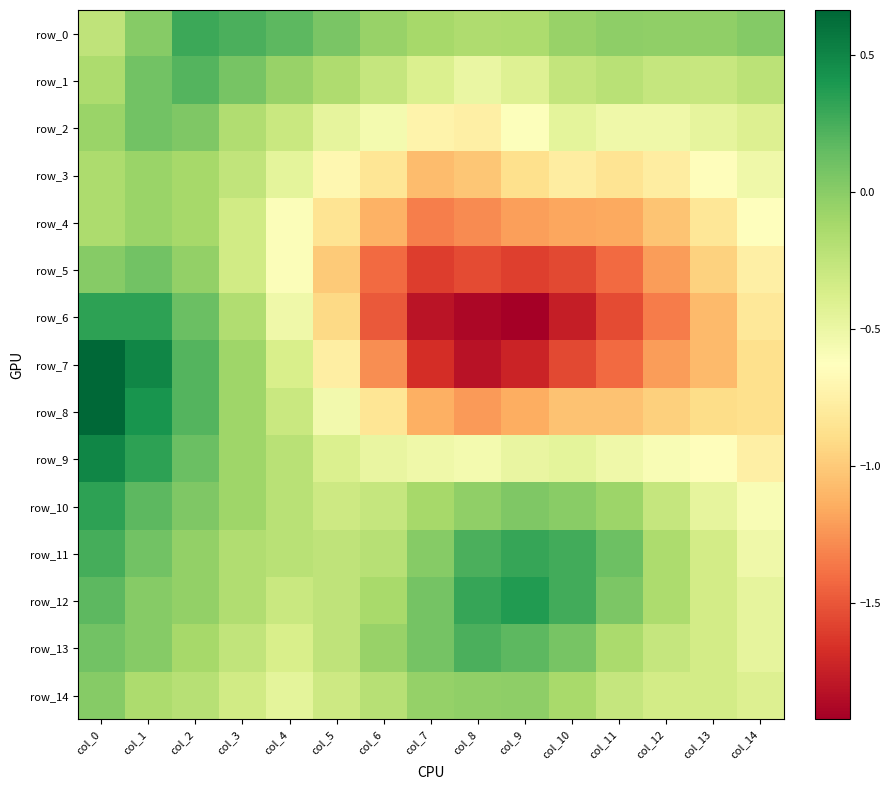

Reading left to right, transcribe all the data shown in this chart.

row_0: col_0=-0.2	col_1=0.0	col_2=0.3	col_3=0.2	col_4=0.2	col_5=0.1	col_6=-0.1	col_7=-0.1	col_8=-0.2	col_9=-0.2	col_10=-0.1	col_11=-0.0	col_12=-0.0	col_13=-0.0	col_14=0.0
row_1: col_0=-0.2	col_1=0.1	col_2=0.2	col_3=0.1	col_4=-0.1	col_5=-0.2	col_6=-0.3	col_7=-0.4	col_8=-0.5	col_9=-0.4	col_10=-0.3	col_11=-0.2	col_12=-0.3	col_13=-0.3	col_14=-0.2
row_2: col_0=-0.1	col_1=0.1	col_2=0.0	col_3=-0.2	col_4=-0.3	col_5=-0.5	col_6=-0.6	col_7=-0.7	col_8=-0.8	col_9=-0.6	col_10=-0.5	col_11=-0.5	col_12=-0.5	col_13=-0.5	col_14=-0.4
row_3: col_0=-0.2	col_1=-0.1	col_2=-0.1	col_3=-0.3	col_4=-0.4	col_5=-0.7	col_6=-0.8	col_7=-1.1	col_8=-1.0	col_9=-0.9	col_10=-0.8	col_11=-0.8	col_12=-0.8	col_13=-0.6	col_14=-0.5
row_4: col_0=-0.2	col_1=-0.1	col_2=-0.1	col_3=-0.3	col_4=-0.6	col_5=-0.8	col_6=-1.1	col_7=-1.3	col_8=-1.3	col_9=-1.2	col_10=-1.2	col_11=-1.2	col_12=-1.0	col_13=-0.8	col_14=-0.6
row_5: col_0=0.0	col_1=0.1	col_2=-0.0	col_3=-0.3	col_4=-0.6	col_5=-1.0	col_6=-1.4	col_7=-1.6	col_8=-1.6	col_9=-1.6	col_10=-1.6	col_11=-1.4	col_12=-1.2	col_13=-1.0	col_14=-0.8
row_6: col_0=0.3	col_1=0.3	col_2=0.1	col_3=-0.2	col_4=-0.5	col_5=-0.9	col_6=-1.5	col_7=-1.8	col_8=-1.9	col_9=-1.9	col_10=-1.8	col_11=-1.5	col_12=-1.3	col_13=-1.1	col_14=-0.8
row_7: col_0=0.7	col_1=0.5	col_2=0.2	col_3=-0.1	col_4=-0.4	col_5=-0.8	col_6=-1.3	col_7=-1.7	col_8=-1.8	col_9=-1.7	col_10=-1.6	col_11=-1.4	col_12=-1.2	col_13=-1.1	col_14=-0.9
row_8: col_0=0.7	col_1=0.4	col_2=0.2	col_3=-0.1	col_4=-0.3	col_5=-0.5	col_6=-0.8	col_7=-1.1	col_8=-1.2	col_9=-1.1	col_10=-1.0	col_11=-1.0	col_12=-1.0	col_13=-0.9	col_14=-0.9
row_9: col_0=0.5	col_1=0.3	col_2=0.1	col_3=-0.1	col_4=-0.2	col_5=-0.4	col_6=-0.5	col_7=-0.5	col_8=-0.6	col_9=-0.5	col_10=-0.5	col_11=-0.5	col_12=-0.6	col_13=-0.6	col_14=-0.8
row_10: col_0=0.3	col_1=0.2	col_2=0.0	col_3=-0.1	col_4=-0.2	col_5=-0.3	col_6=-0.3	col_7=-0.1	col_8=-0.0	col_9=0.0	col_10=0.0	col_11=-0.1	col_12=-0.3	col_13=-0.5	col_14=-0.6
row_11: col_0=0.3	col_1=0.1	col_2=-0.0	col_3=-0.2	col_4=-0.2	col_5=-0.2	col_6=-0.2	col_7=0.0	col_8=0.2	col_9=0.3	col_10=0.3	col_11=0.1	col_12=-0.1	col_13=-0.3	col_14=-0.5
row_12: col_0=0.2	col_1=0.0	col_2=-0.0	col_3=-0.2	col_4=-0.3	col_5=-0.2	col_6=-0.1	col_7=0.1	col_8=0.3	col_9=0.4	col_10=0.3	col_11=0.0	col_12=-0.1	col_13=-0.3	col_14=-0.5
row_13: col_0=0.1	col_1=0.0	col_2=-0.1	col_3=-0.3	col_4=-0.4	col_5=-0.2	col_6=-0.1	col_7=0.1	col_8=0.2	col_9=0.2	col_10=0.1	col_11=-0.1	col_12=-0.3	col_13=-0.3	col_14=-0.5
row_14: col_0=0.0	col_1=-0.1	col_2=-0.2	col_3=-0.3	col_4=-0.4	col_5=-0.3	col_6=-0.2	col_7=-0.1	col_8=-0.0	col_9=-0.0	col_10=-0.1	col_11=-0.3	col_12=-0.3	col_13=-0.3	col_14=-0.4